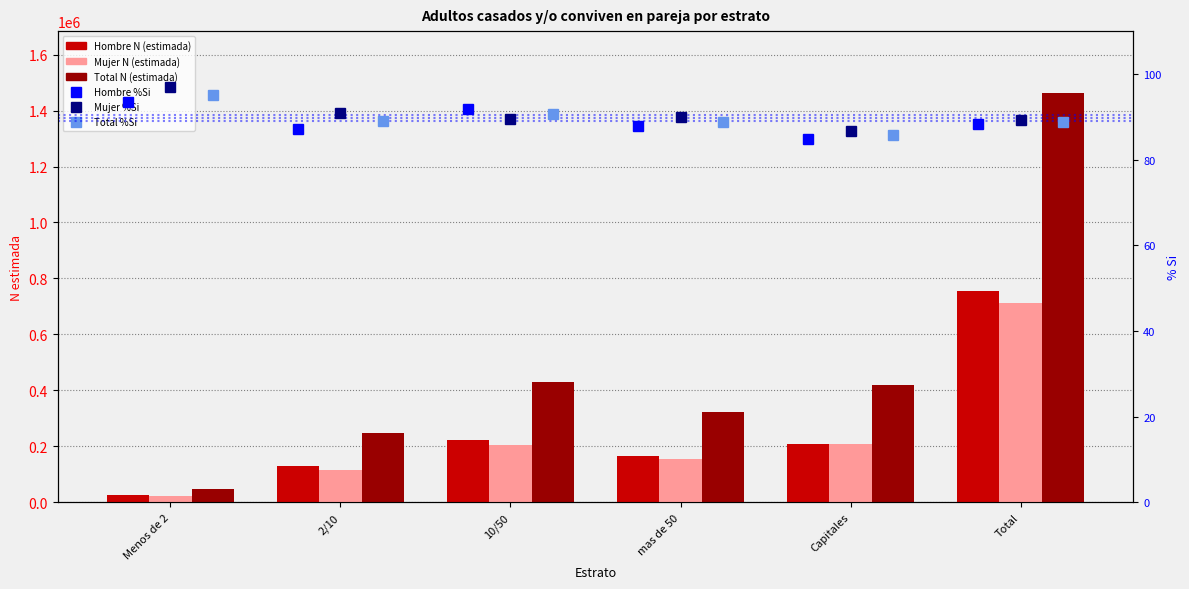

Reading left to right, list all the values displayed in this chart.

Hombre N (estimada): 25455.0	129229.0	223835.0	166592.0	208396.0	753507.0
Mujer N (estimada): 22373.0	116984.0	206358.0	154658.0	210300.0	710673.0
Total N (estimada): 47828.0	246213.0	430193.0	321250.0	418696.0	1464180.0
Hombre %Si: 93.5	87.2	91.9	87.9	84.8	88.3
Mujer %Si: 97.0	91.0	89.4	89.8	86.6	89.2
Total %Si: 95.2	89.0	90.7	88.8	85.7	88.7